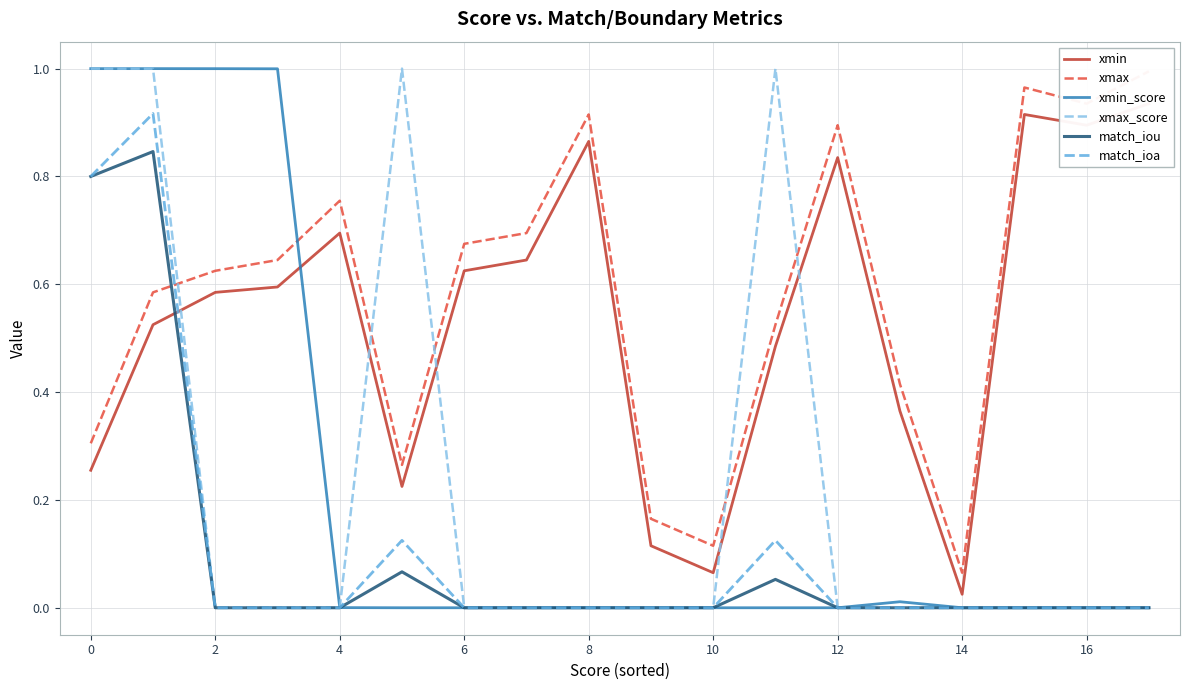

Rank the series by their maximum value, from highest to lowest.

xmin_score, xmax_score, xmax, xmin, match_ioa, match_iou